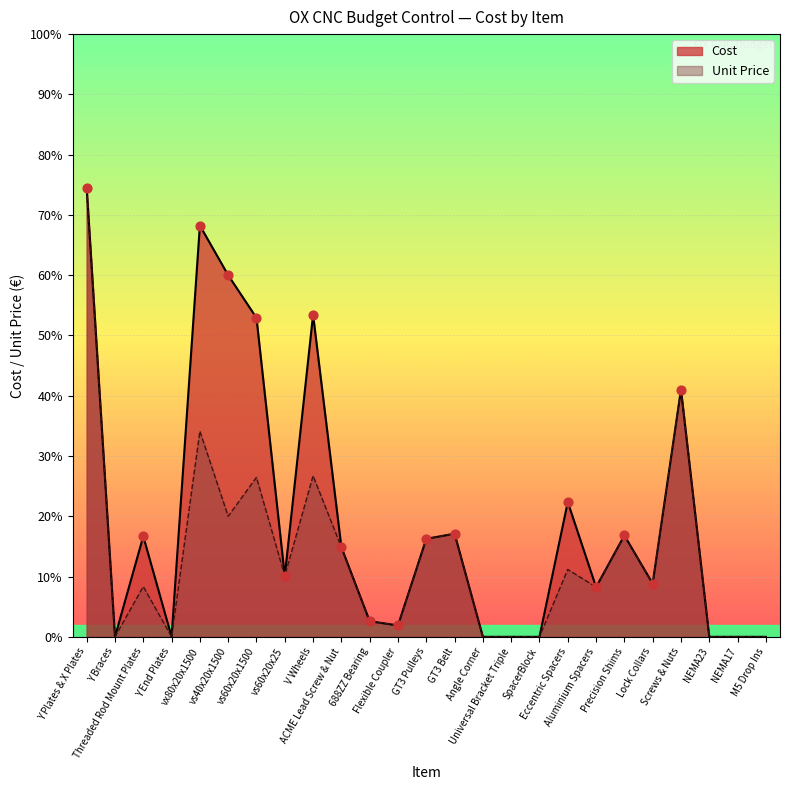

Is the value of Unit Price at M5 Drop Ins greater than the value of Cost at Eccentric Spacers?

No